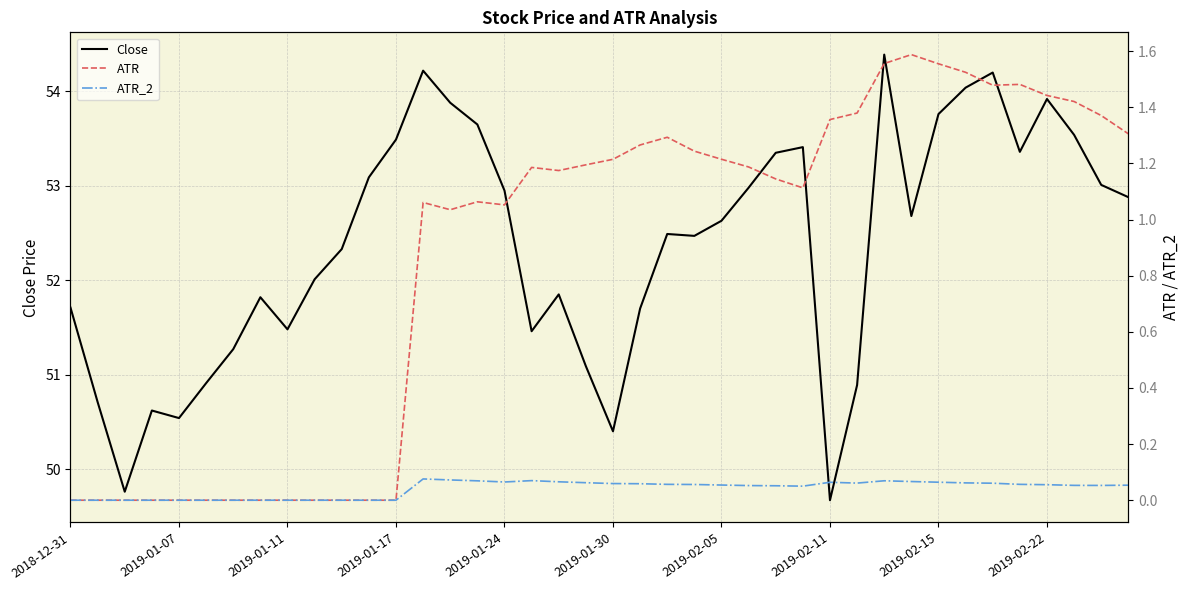

How many interior local peaks does the Close series have?

9